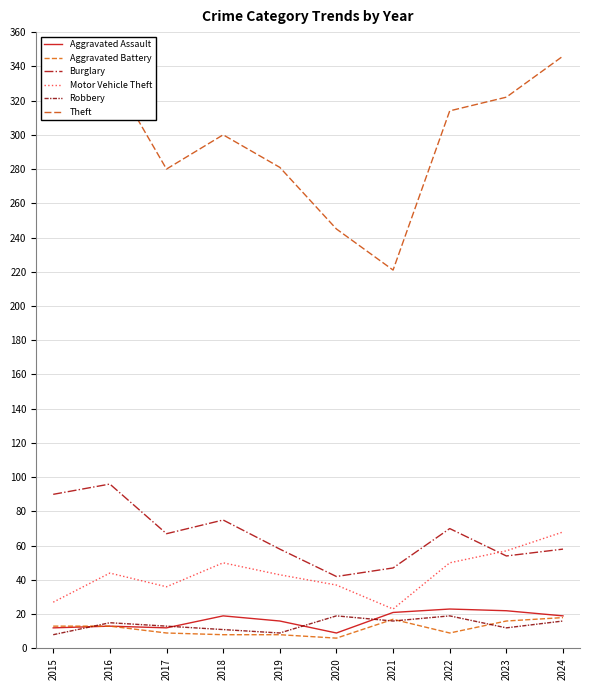

At which category is the sum across all series the highest?

2024